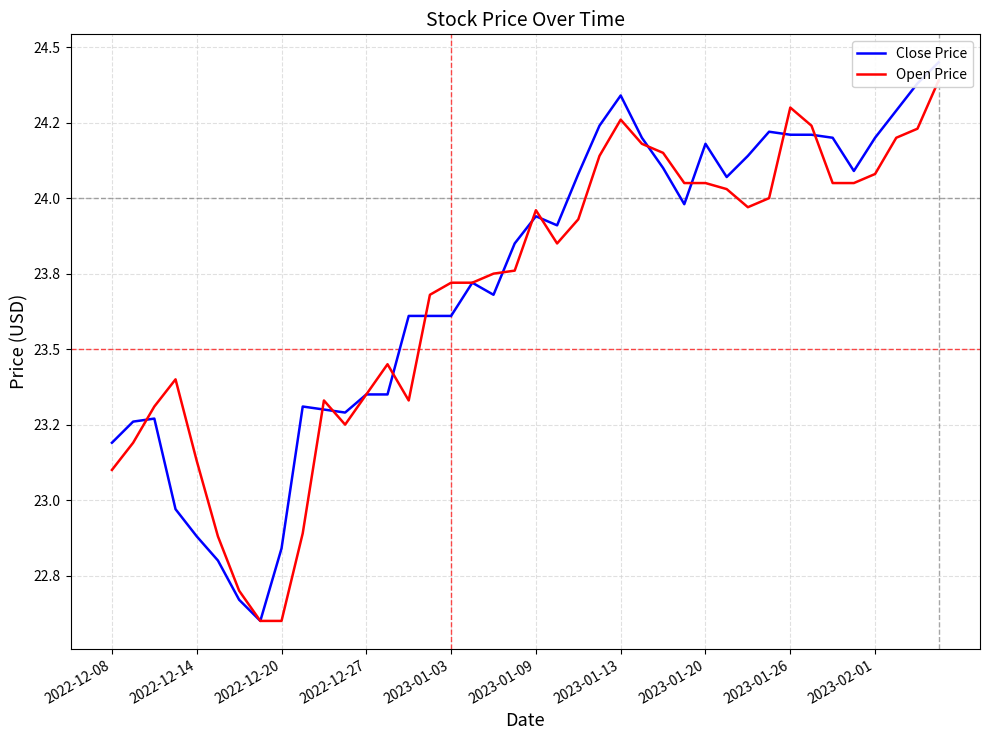

True or false: Close Price and Open Price cross at least once.

True